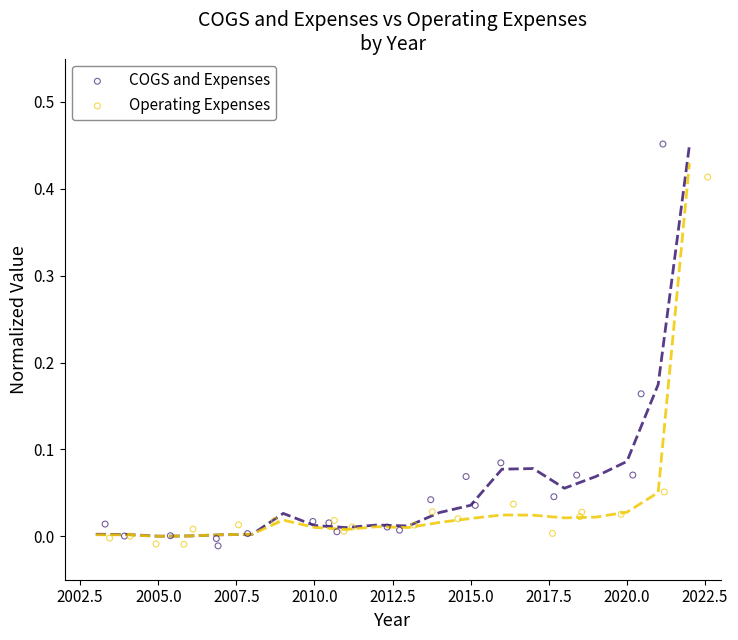

Which series has the widest spread of Y values?

COGS and Expenses